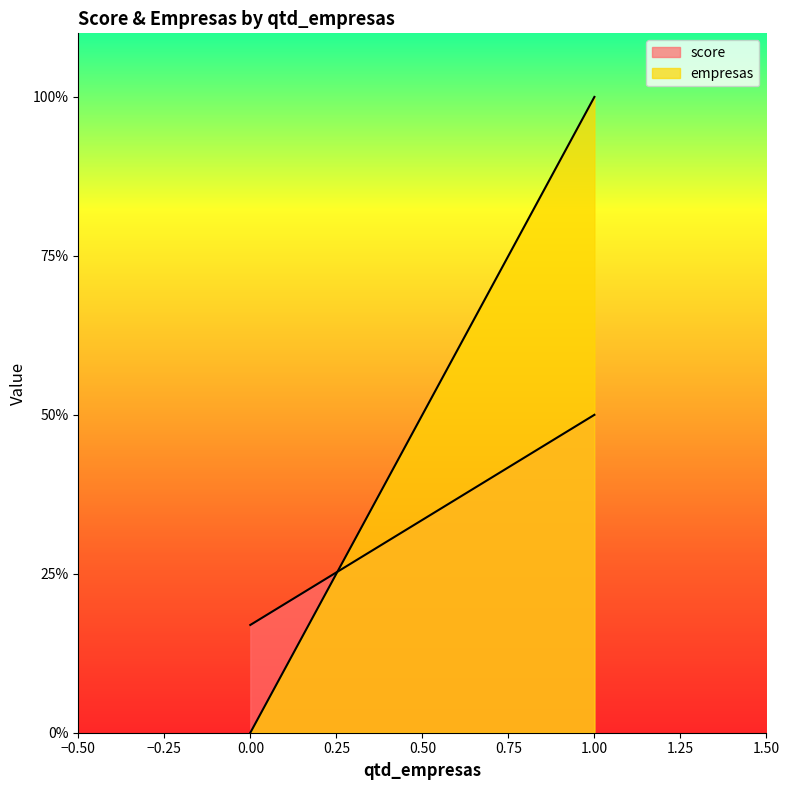

List the series in order of their peak value, highest first.

empresas, score